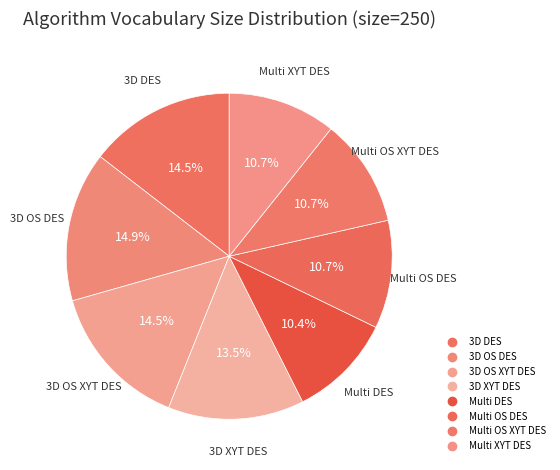

What is the smallest slice in the pie chart?

Multi DES